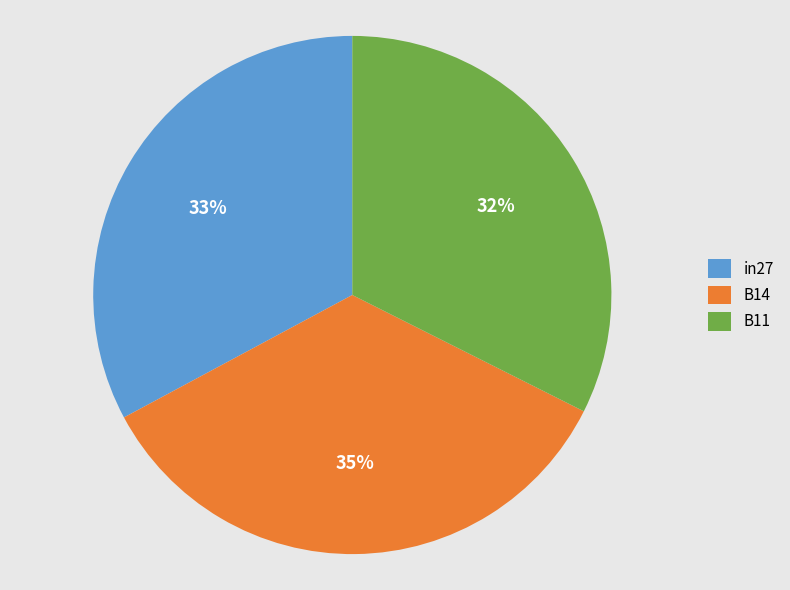

To the nearest percent, what is the combined percentage of in27 and B11?

65%